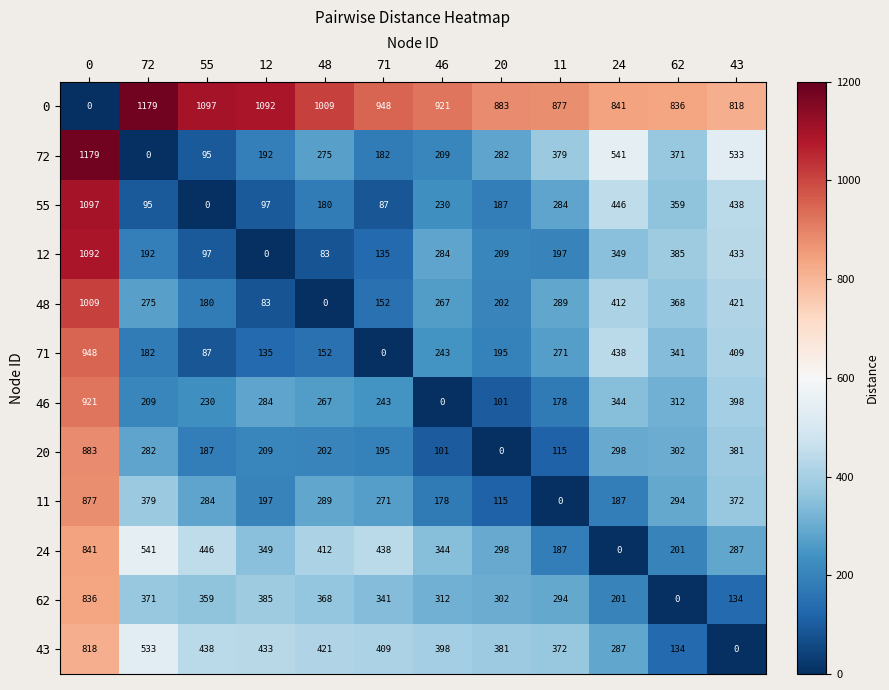

What is the difference between the second highest and second lowest values in the 46 series?

297